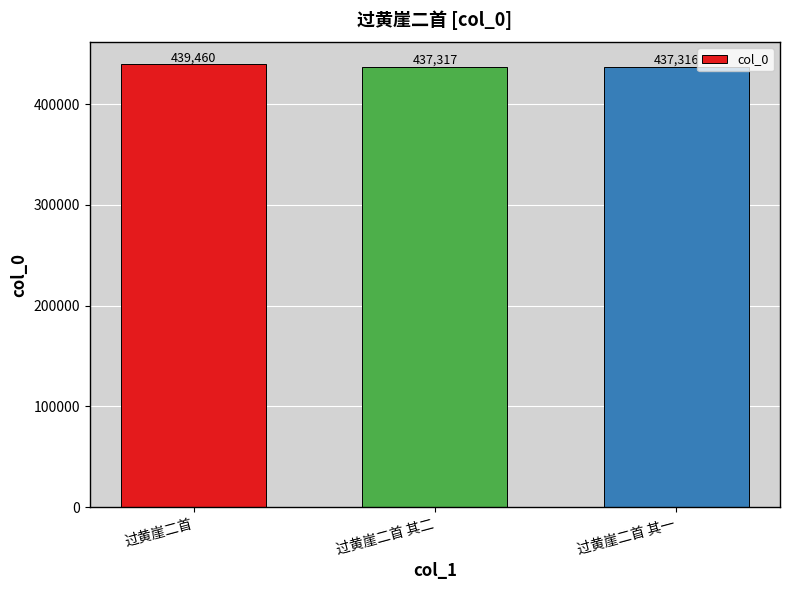

Reading left to right, what are all the values shown in this chart?

过黄崖二首=439460	过黄崖二首 其二=437317	过黄崖二首 其一=437316